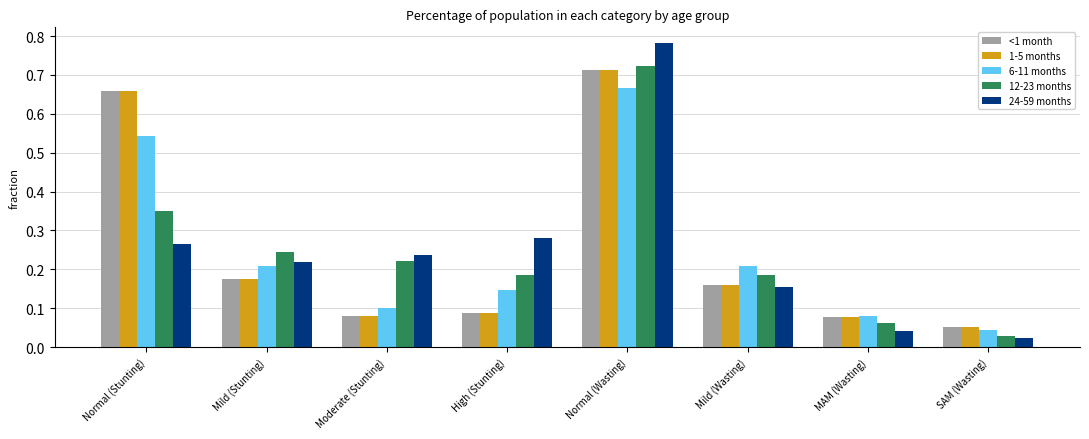

What is the label of the 8th bar from the left?

SAM (Wasting)